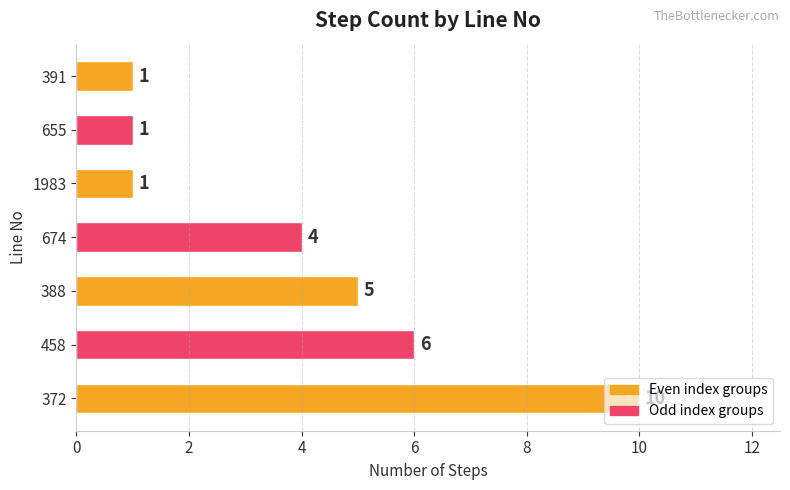

What is the difference between the second highest and minimum values?

5